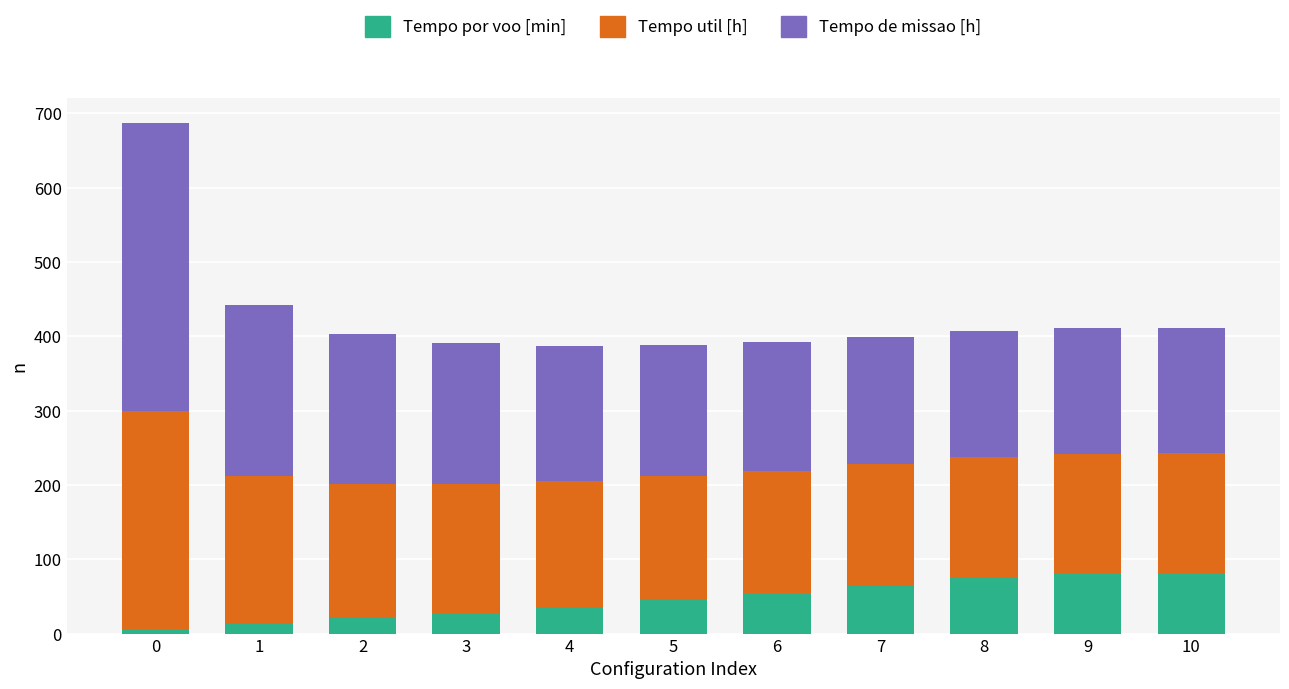

What is the difference between the maximum and second lowest values in the Tempo por voo [min] series?

67.0